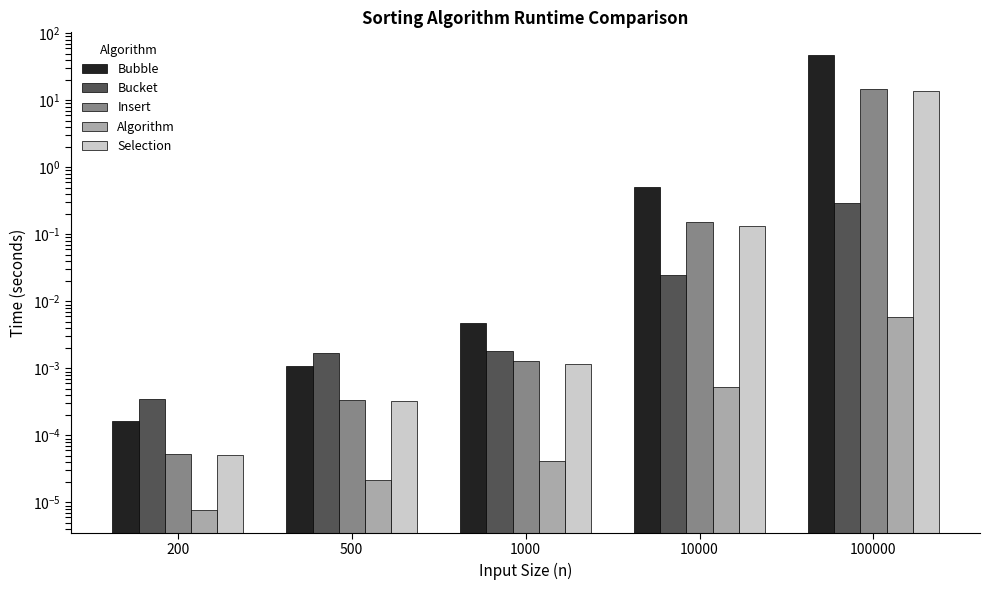

How many categories are shown in the chart?

5